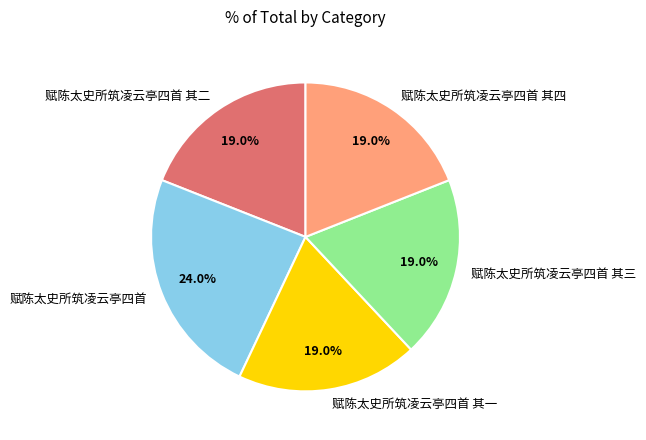

What is the largest slice in the pie chart?

赋陈太史所筑凌云亭四首